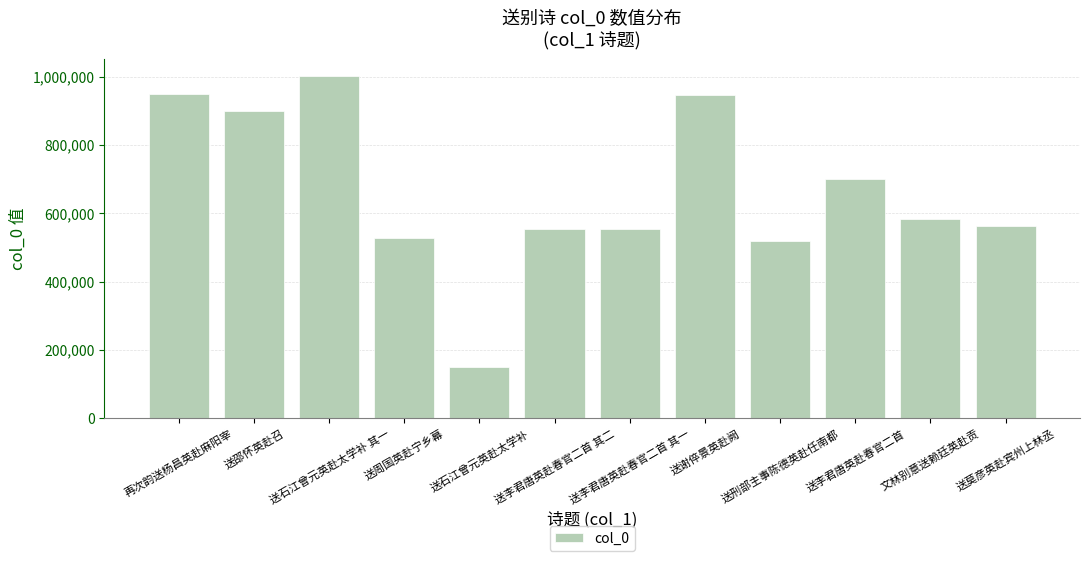

What is the average value?

662299